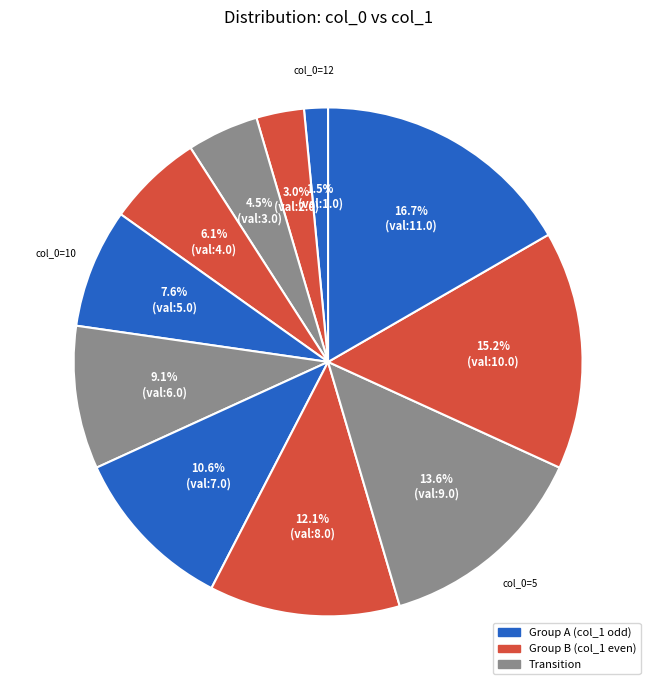

What percentage is the 10 slice, to the nearest percent?

8%